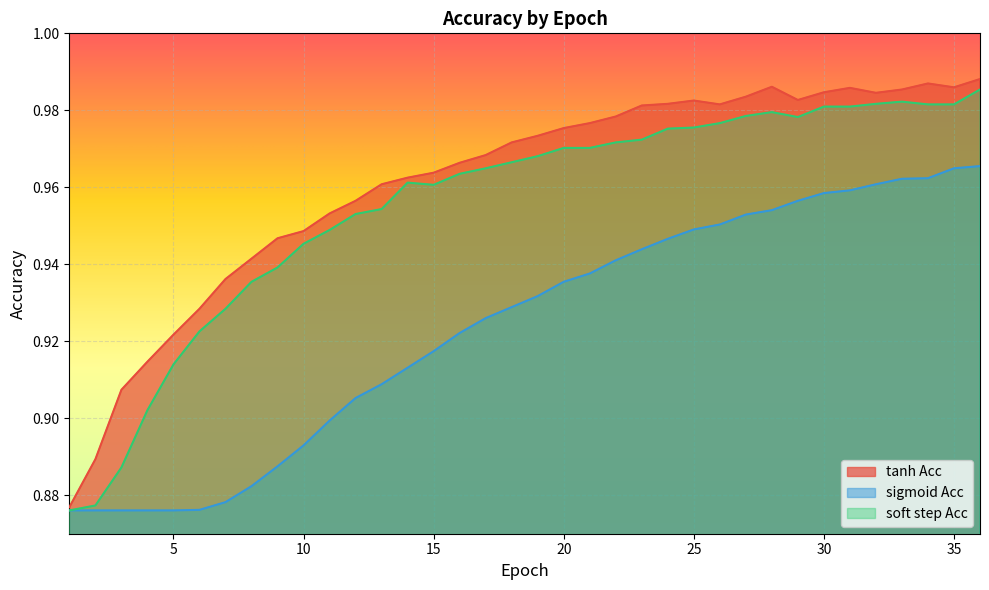

Which series has the largest range (max minus min)?

tanh Acc